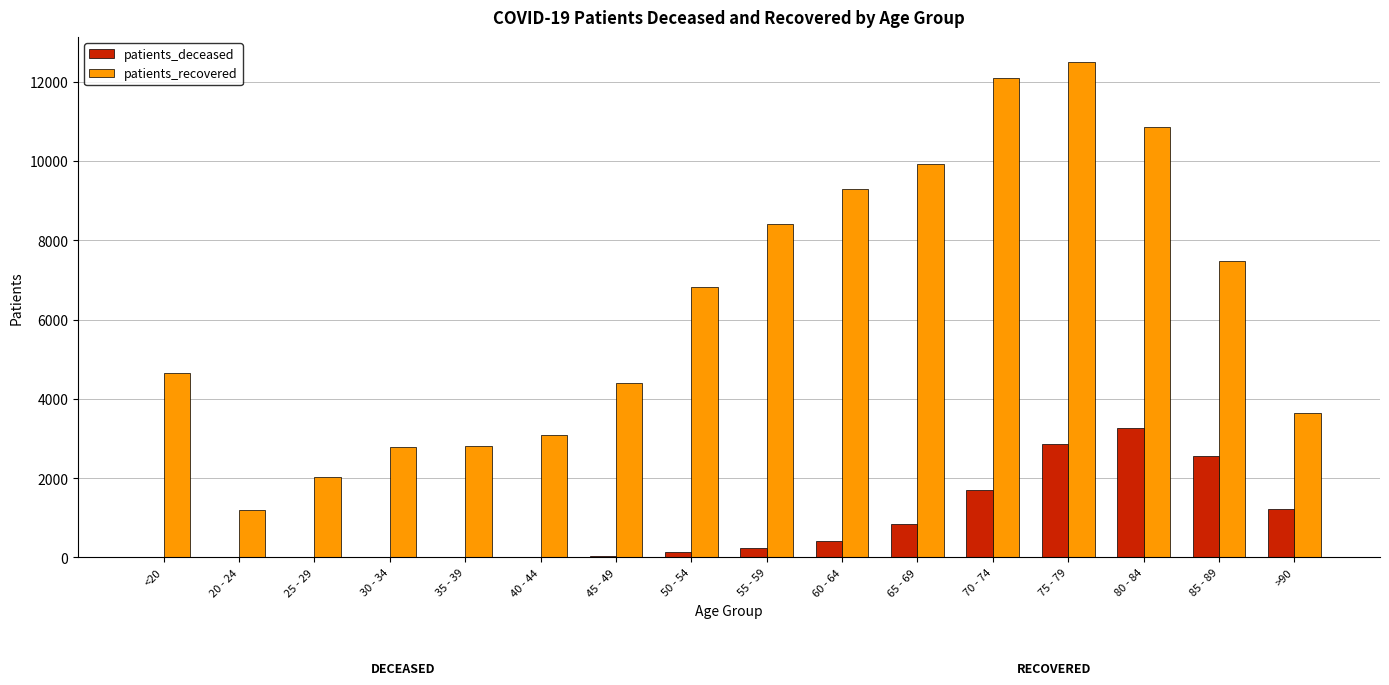

Is the value of patients_deceased at <20 greater than the value of patients_recovered at <20?

No